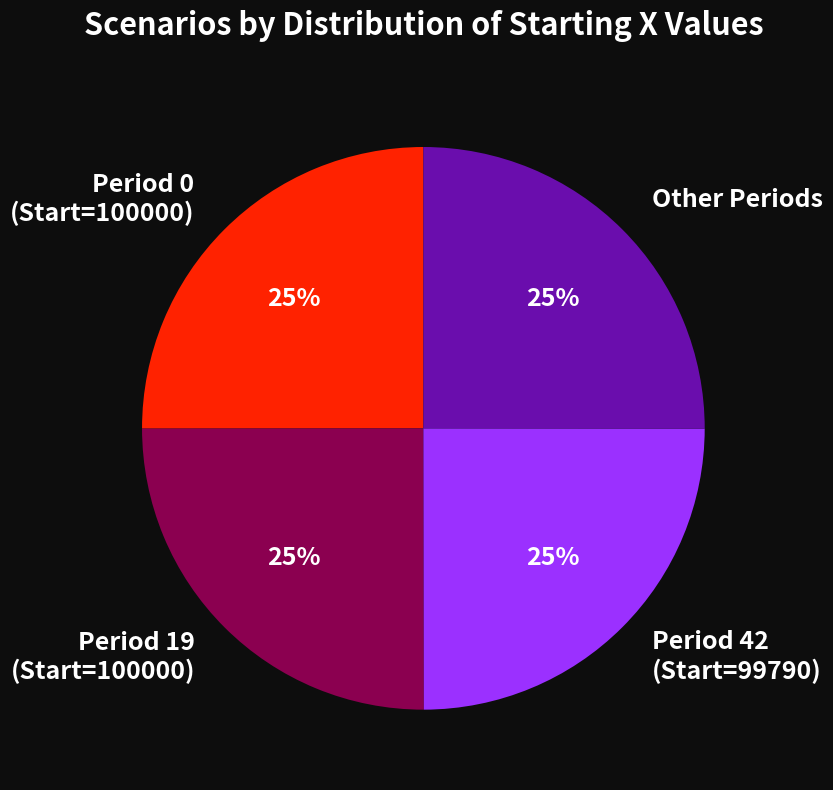

What is the ratio of the value at Period 19 (Start=100000) to the value at Period 0 (Start=100000)?

1.0